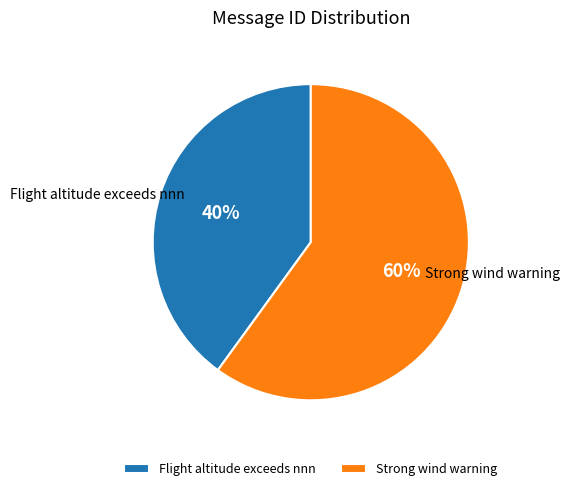

What percentage is the Strong wind warning slice, to the nearest percent?

60%